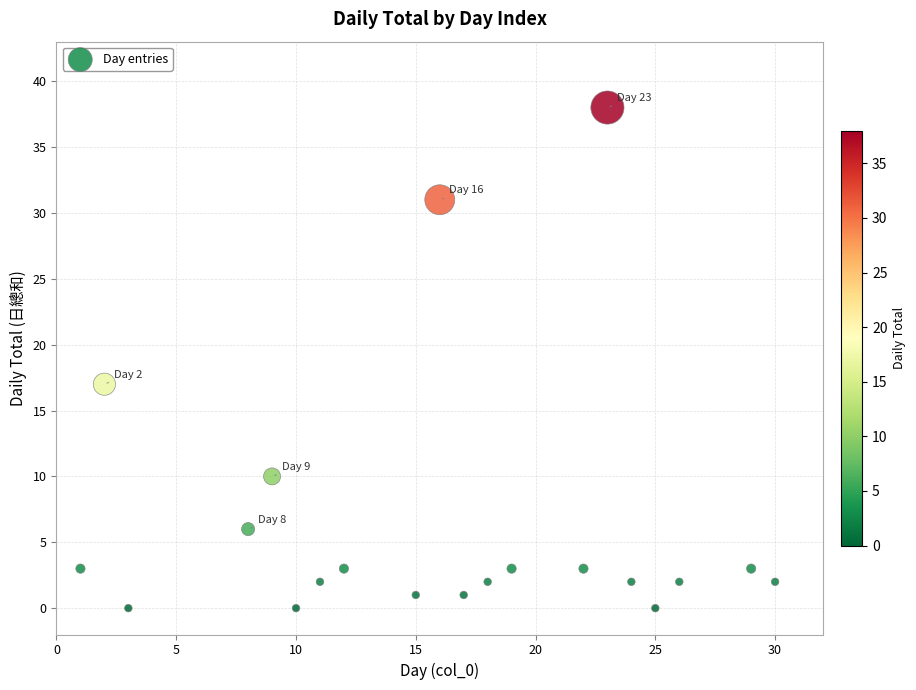

What Y value in the scatter plot is closest to 19?

17